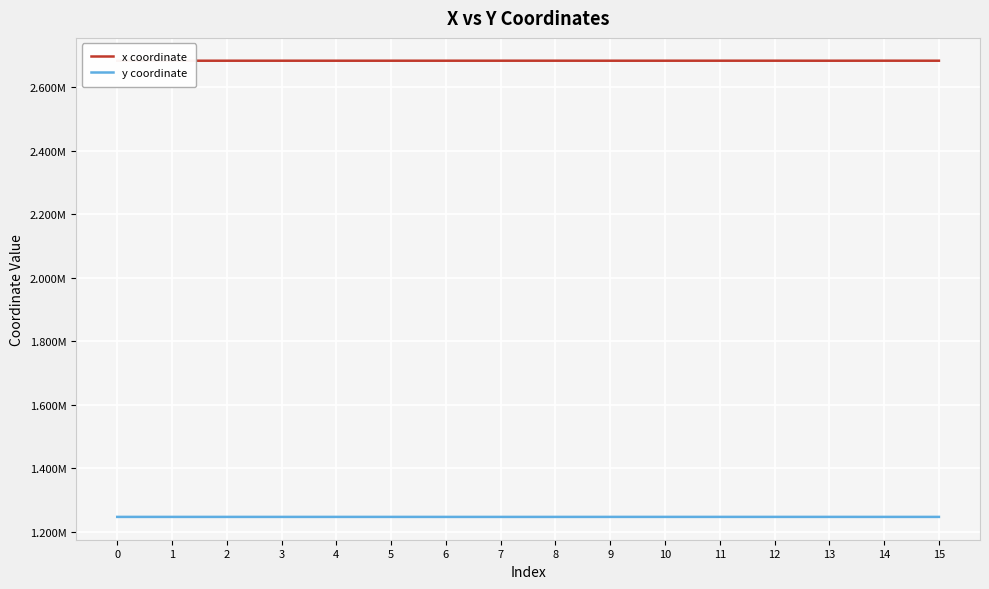

Between 2 and 11, which series saw the biggest shift?

x coordinate